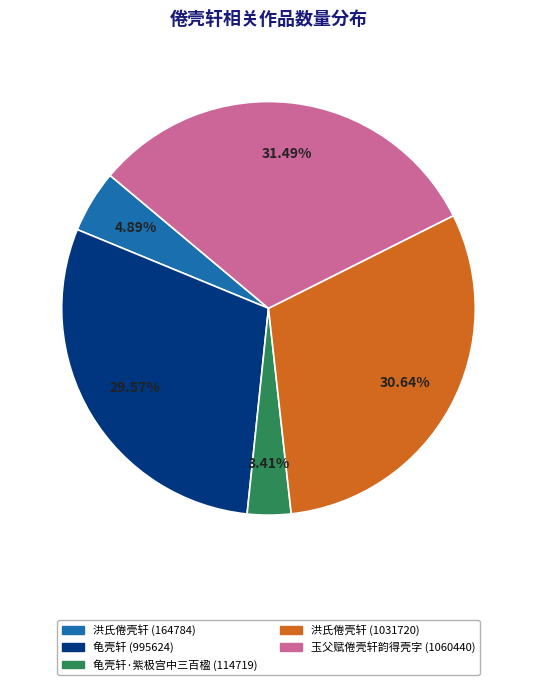

How many slices are in this pie chart?

5